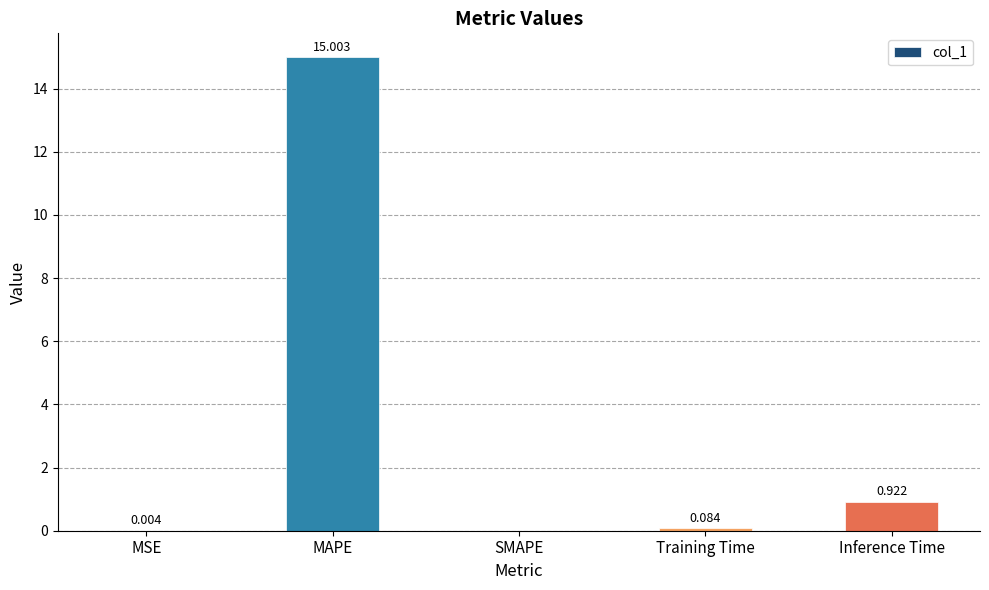

Which category has the highest value across all series?

MAPE